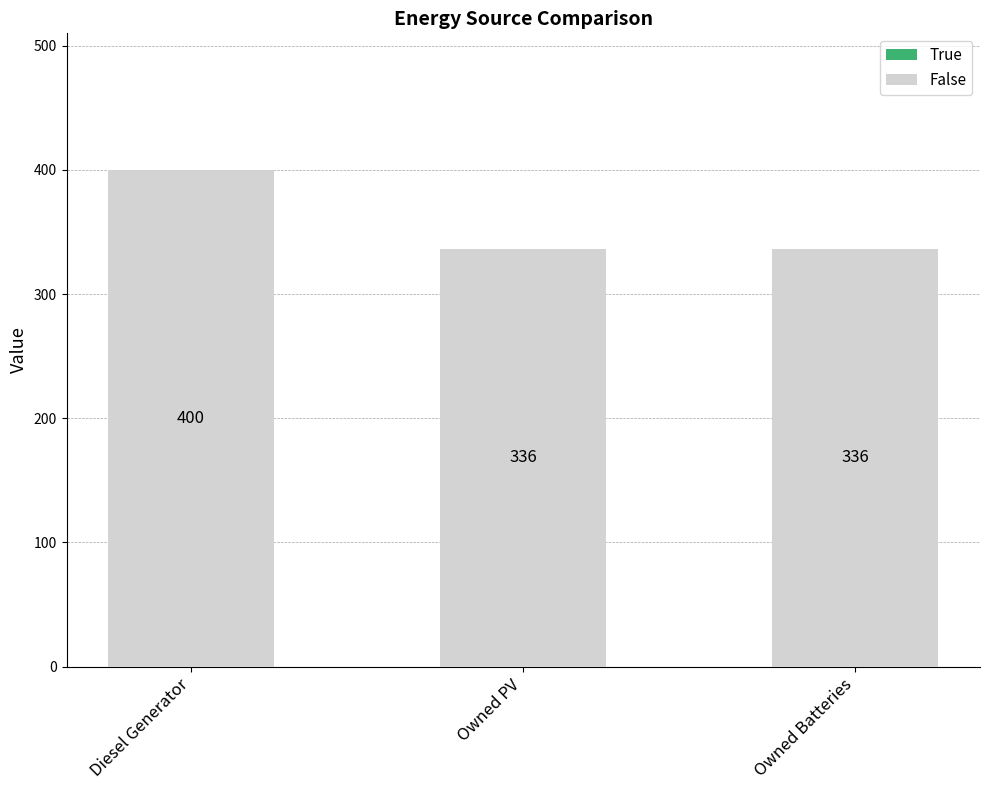

What position from the right is Diesel Generator?

3